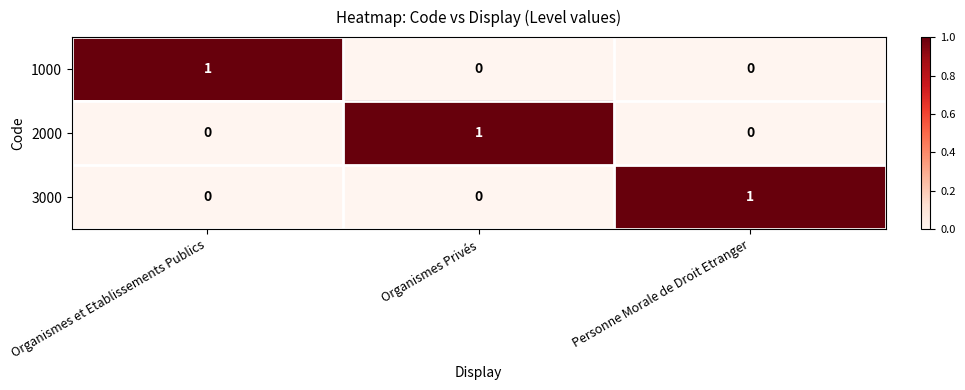

Reading right to left, list all the values displayed in this chart.

1000: Personne Morale de Droit Etranger=0	Organismes Privés=0	Organismes et Etablissements Publics=1
2000: Personne Morale de Droit Etranger=0	Organismes Privés=1	Organismes et Etablissements Publics=0
3000: Personne Morale de Droit Etranger=1	Organismes Privés=0	Organismes et Etablissements Publics=0